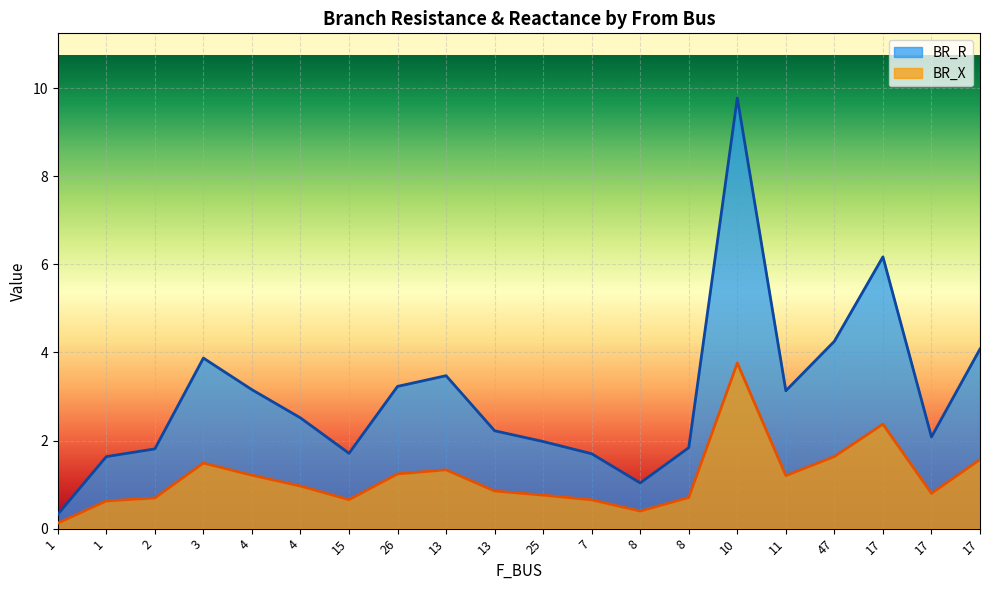

What is the maximum value for BR_R?

9.8